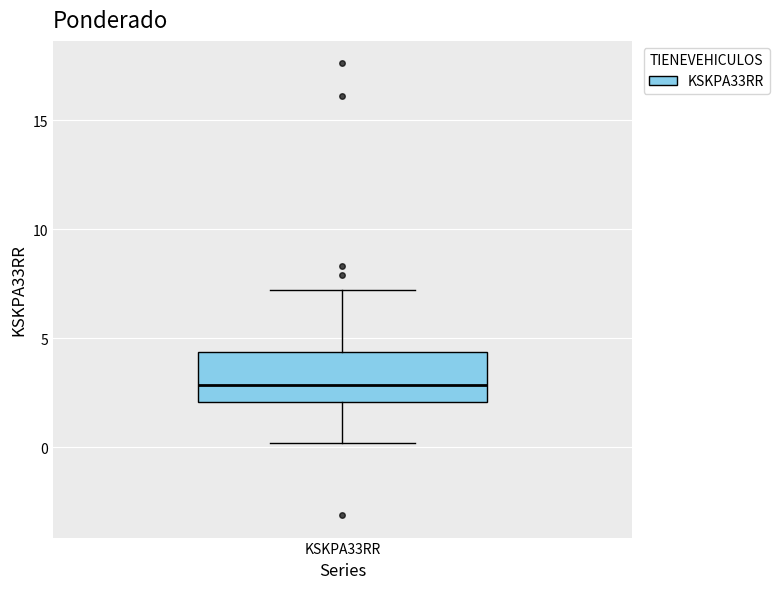

Where does the median line of the box for KSKPA33RR sit on the y-axis? The values are not printed on the chart, so give them approximately, as read against the axis.

3.0